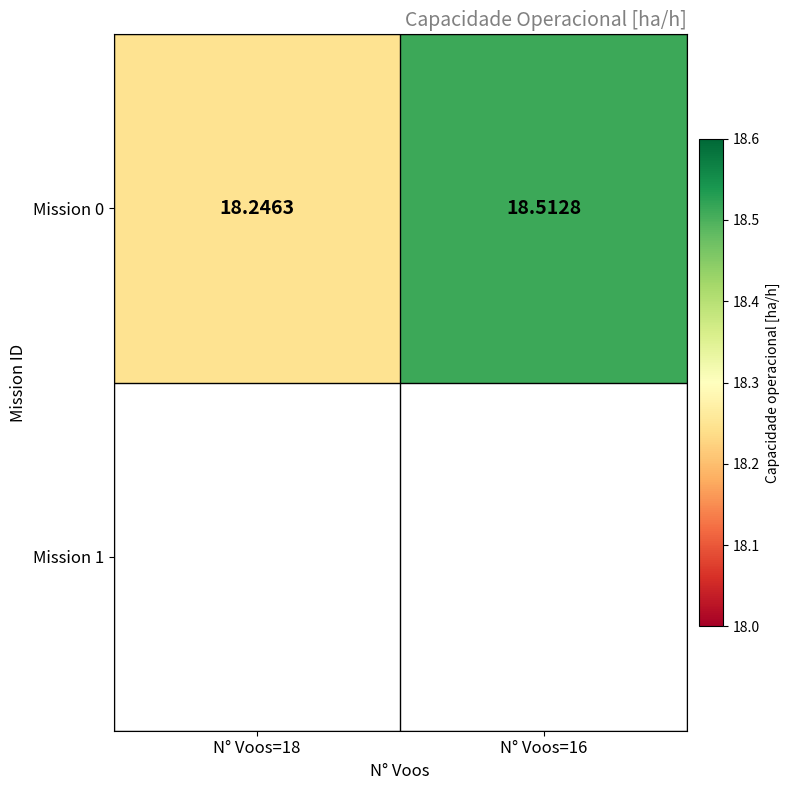

Which category has the highest value across all series?

N° Voos=16